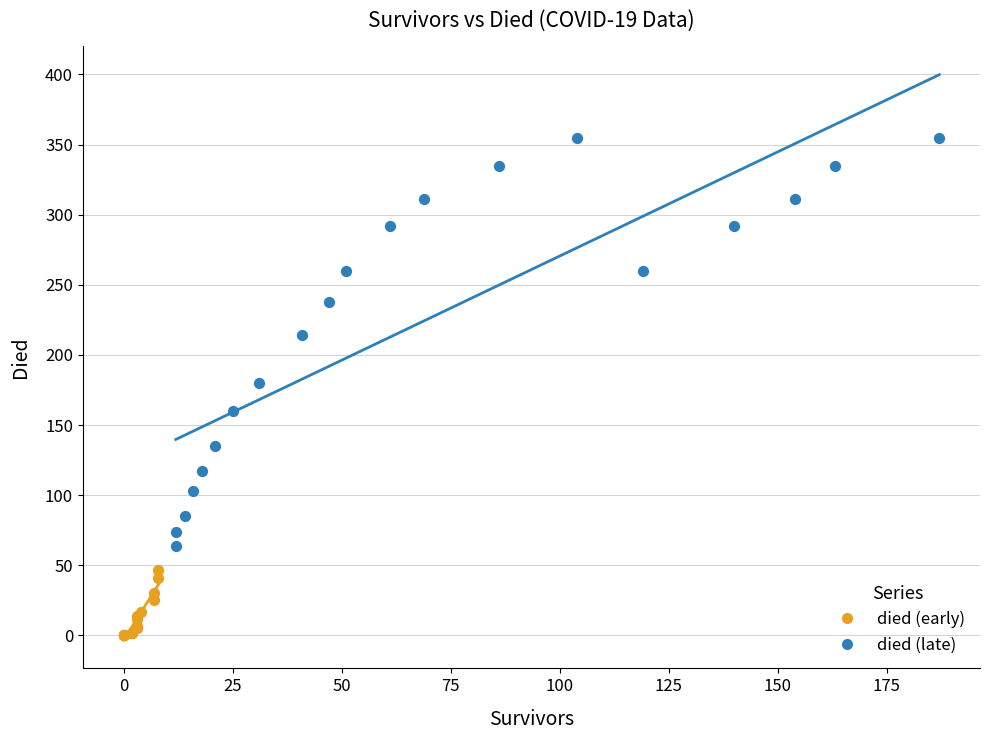

Which series reaches the minimum Y coordinate?

died (early)